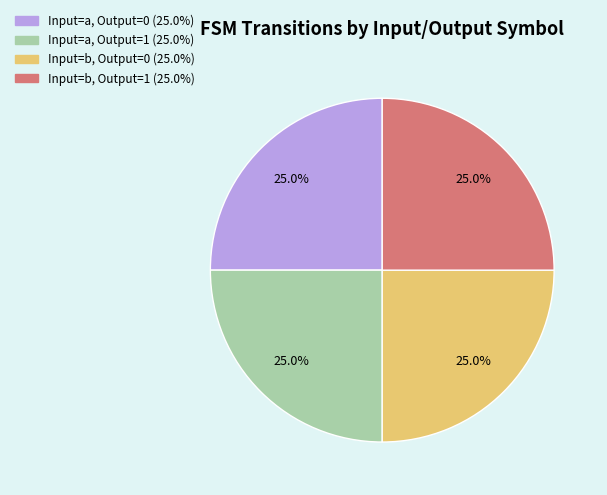

Is there any slice that represents more than half of the pie?

No